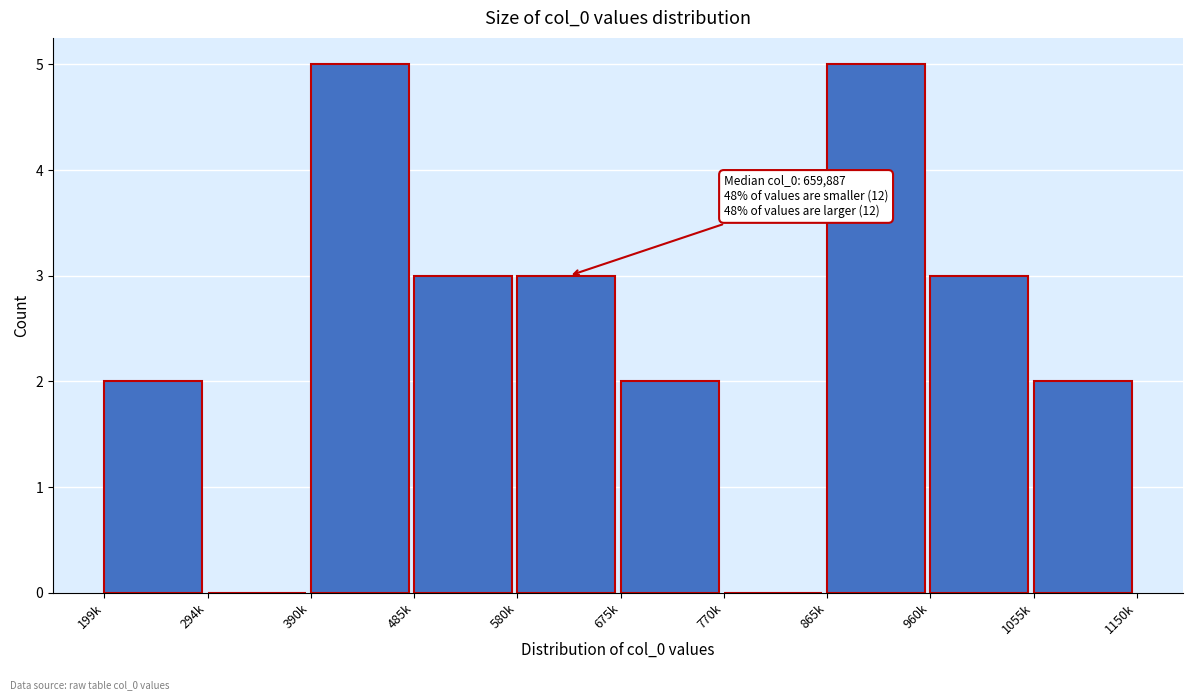

Reading left to right, what are all the values shown in this chart?

199k=2	294k=0	390k=5	485k=3	580k=3	675k=2	770k=0	865k=5	960k=3	1055k=2